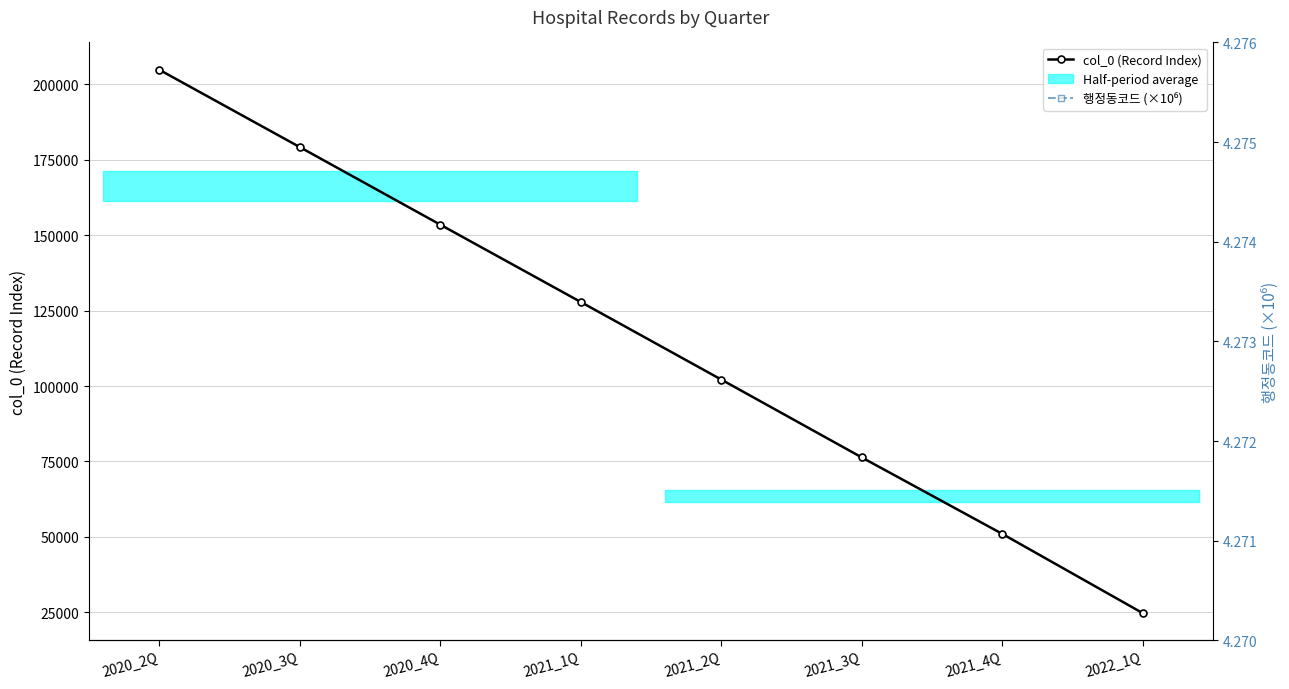

True or false: col_0 (Record Index) has a value of 68043.8 at 2021_4Q.

False